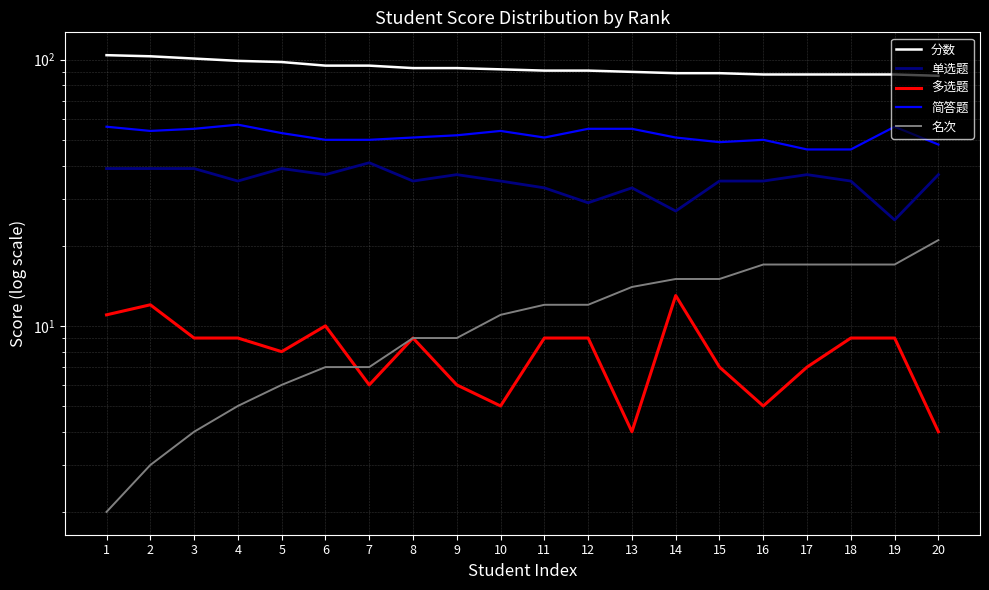

Which has a higher value, 17 or 16?

17